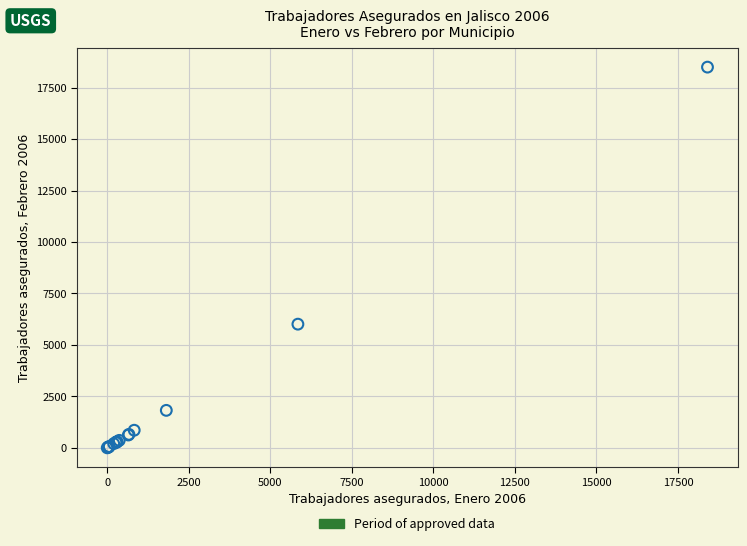

What Y value in the scatter plot is closest to 9250?

6010